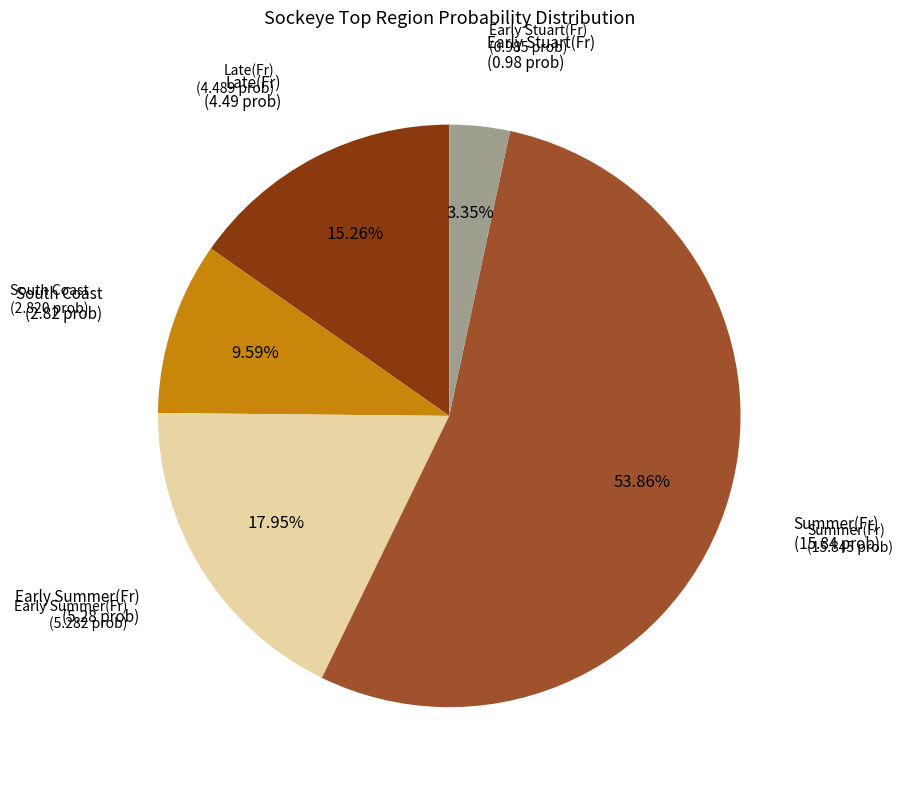

Does any single category account for the majority?

Yes